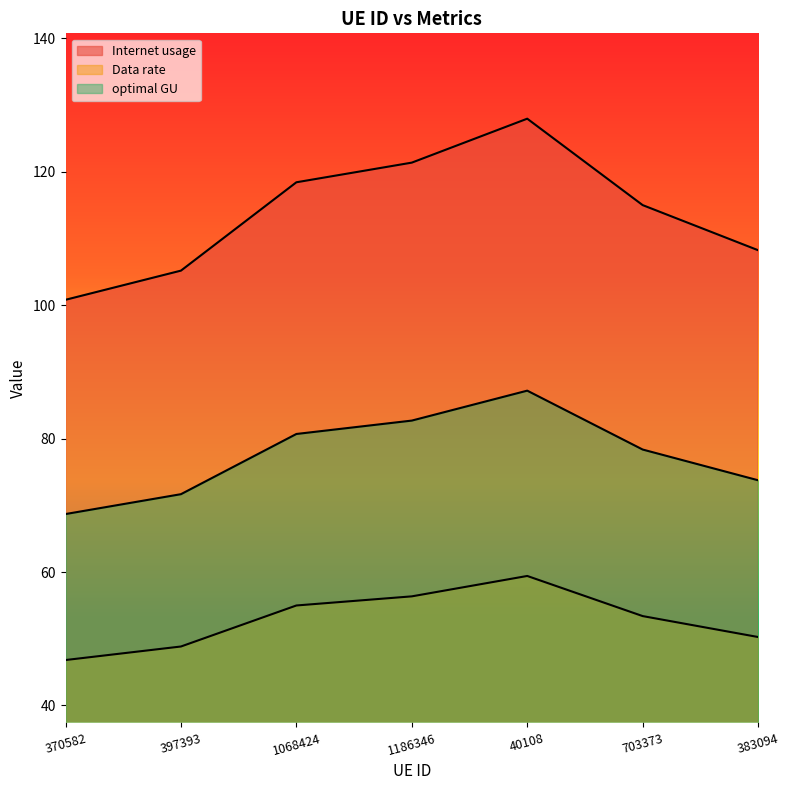

What are all the series names shown in the legend?

Internet usage, Data rate, optimal GU